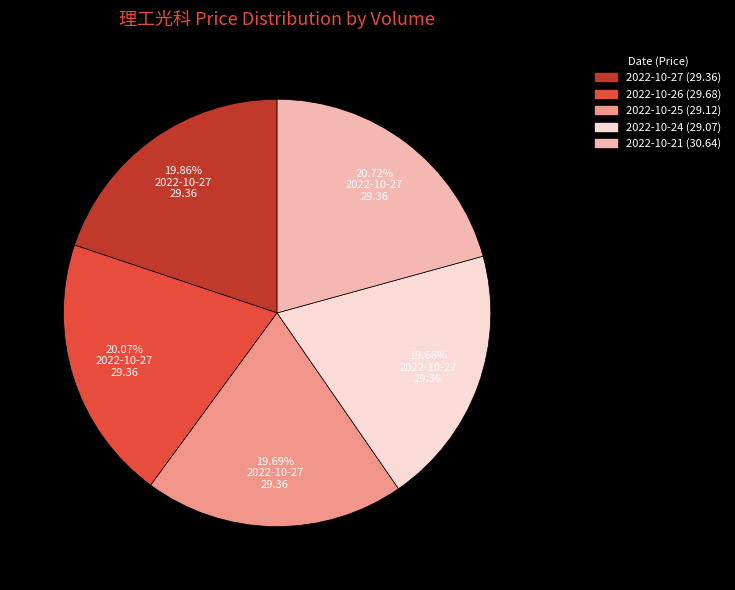

Does any single category account for the majority?

No